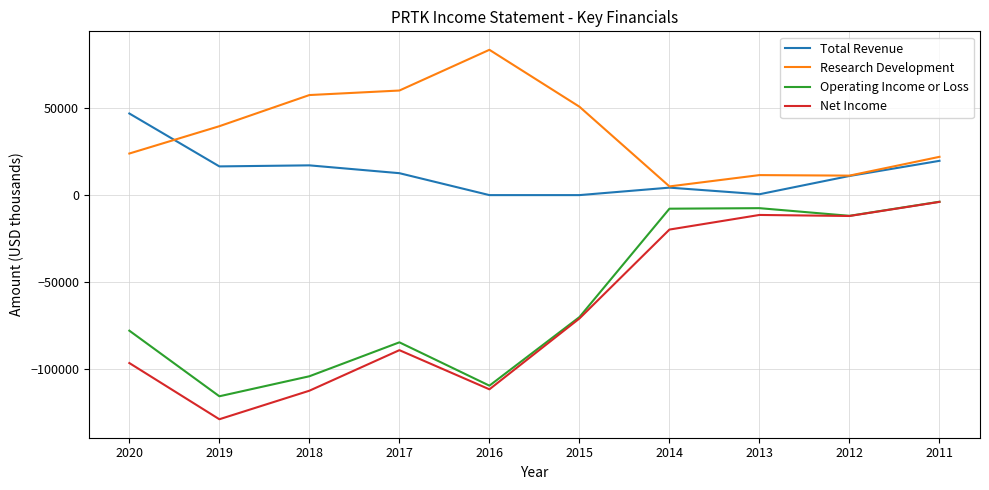

Between 2012 and 2011, which series saw the biggest shift?

Research Development